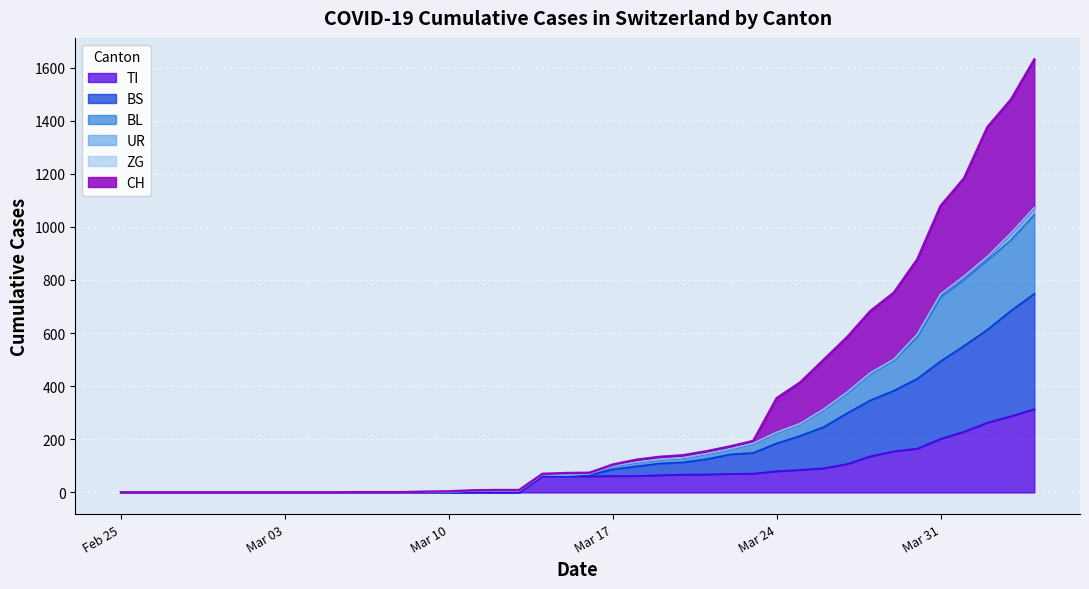

What is the highest value of the TI series?

314